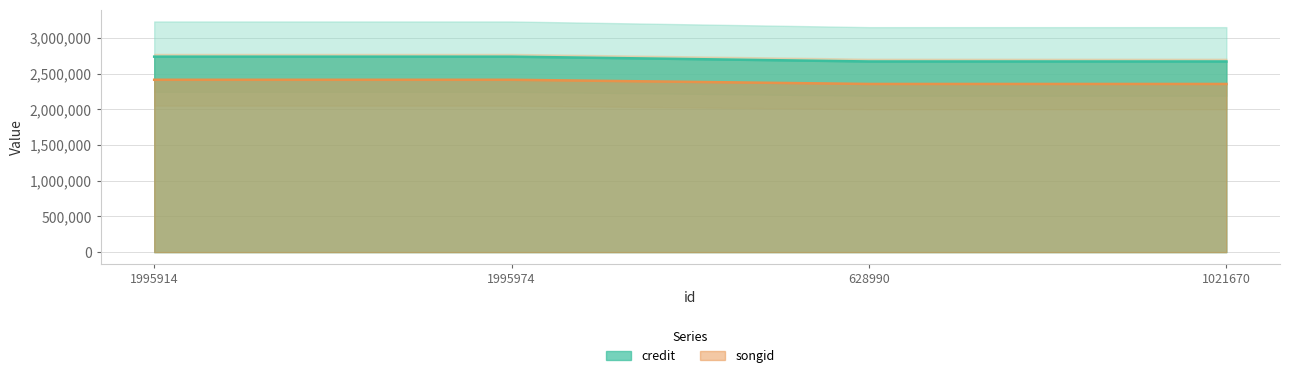

True or false: credit and songid cross at least once.

False